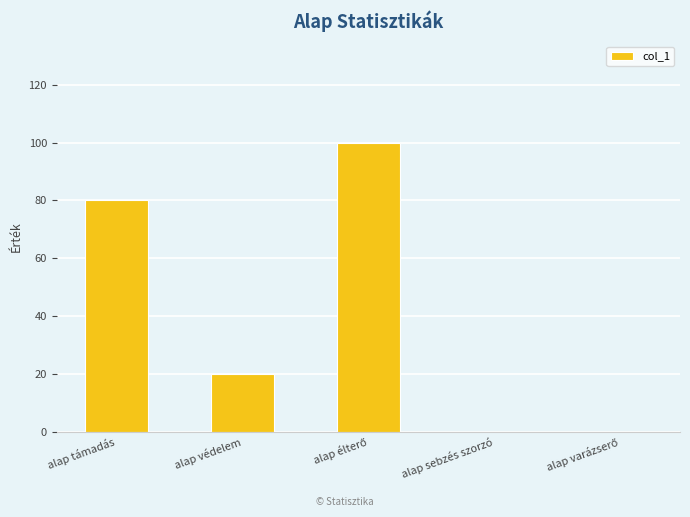

The chart shows a value of 24 at alap támadás. True or false?

False